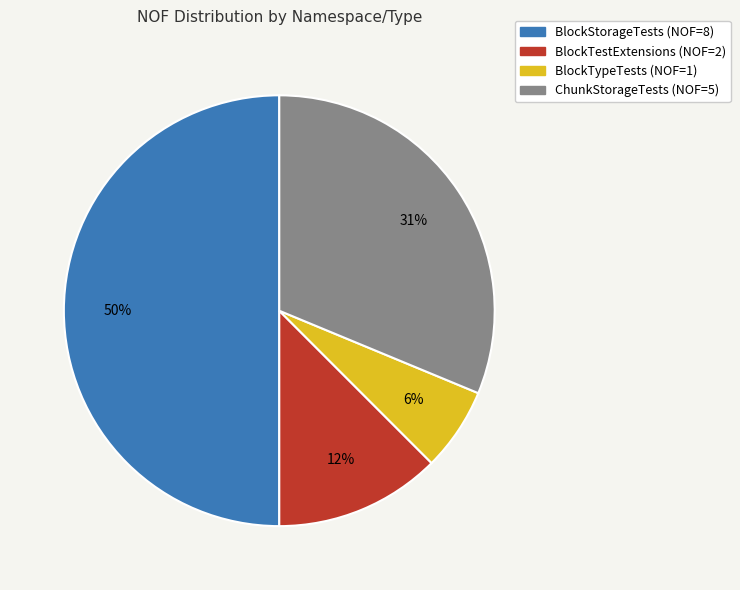

To the nearest percent, what is the average slice percentage?

25%